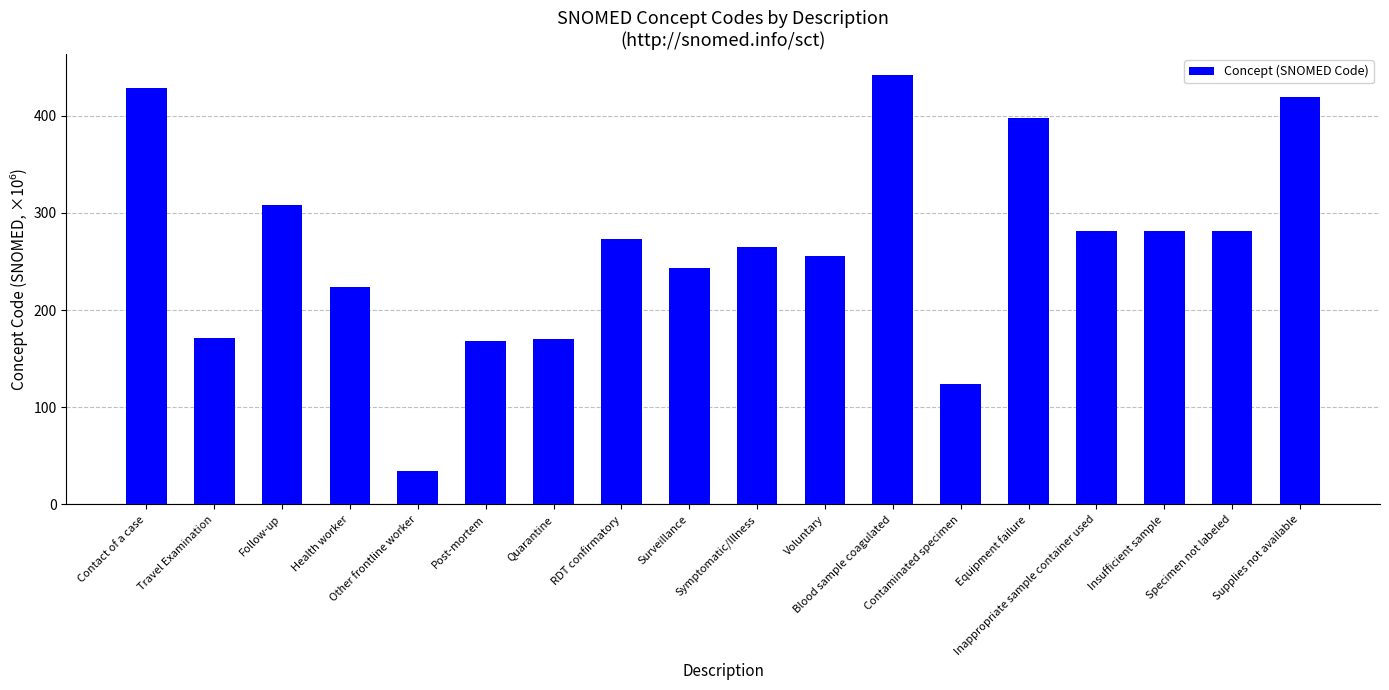

What is the value of the 8th bar from the left?

273.4